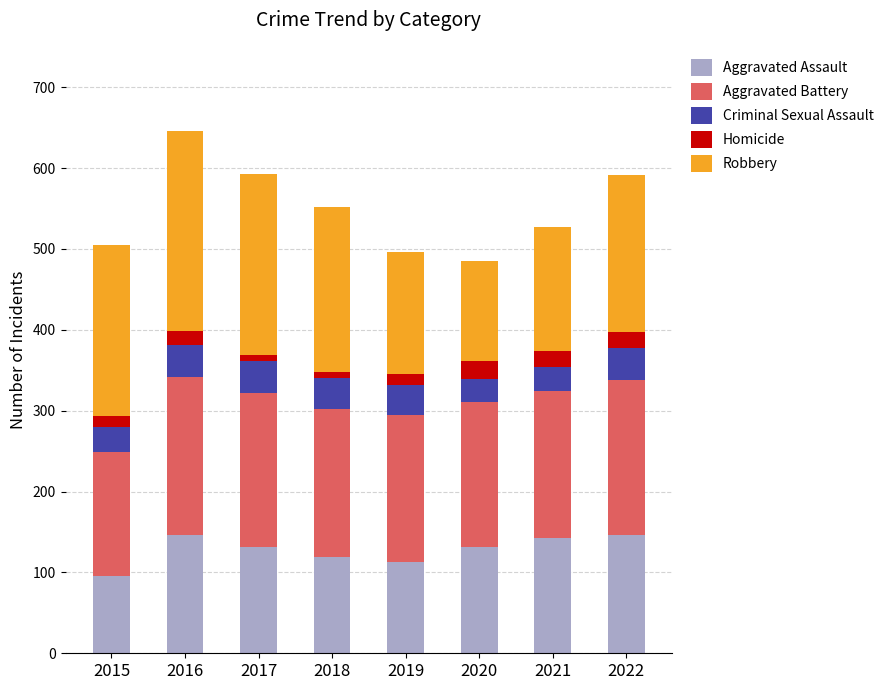

What is the maximum value for Aggravated Assault?

146